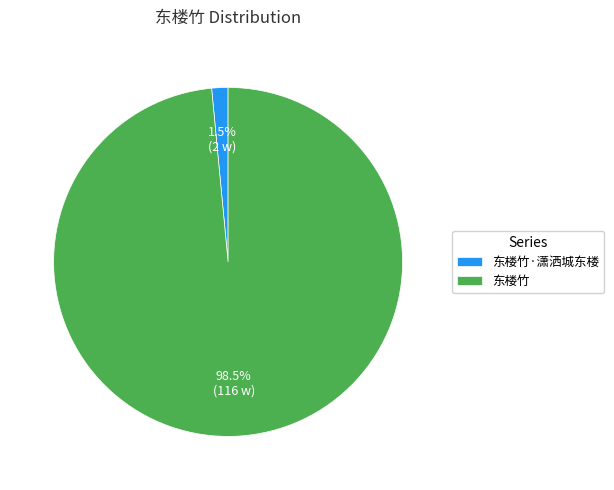

Rank the categories by value from lowest to highest.

东楼竹·潇洒城东楼, 东楼竹